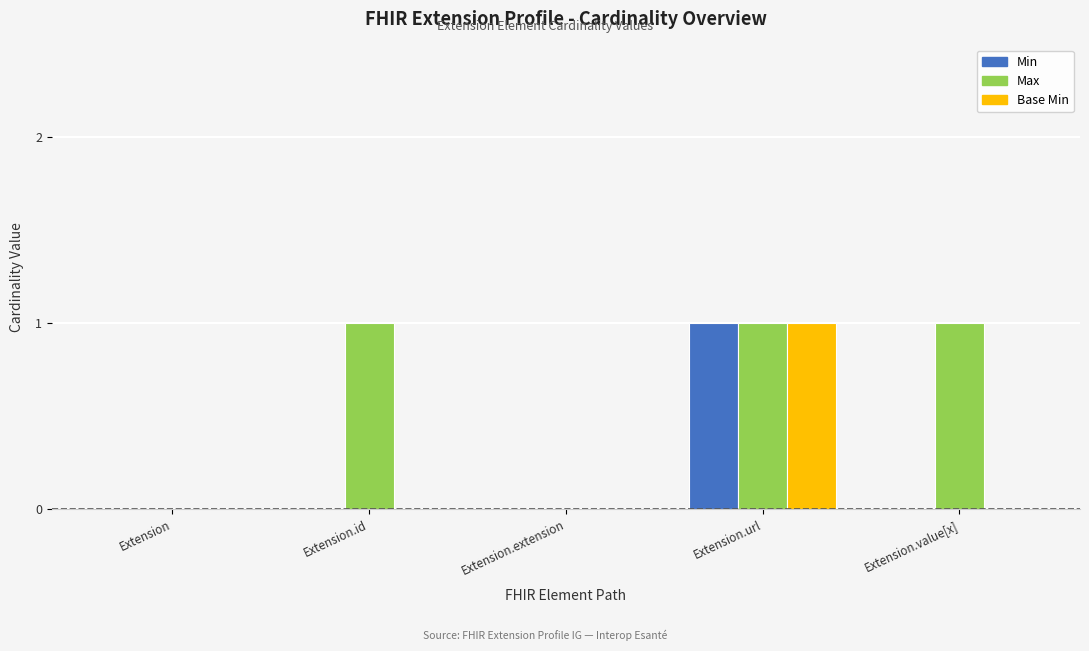

Which series has the largest total across all categories?

Max